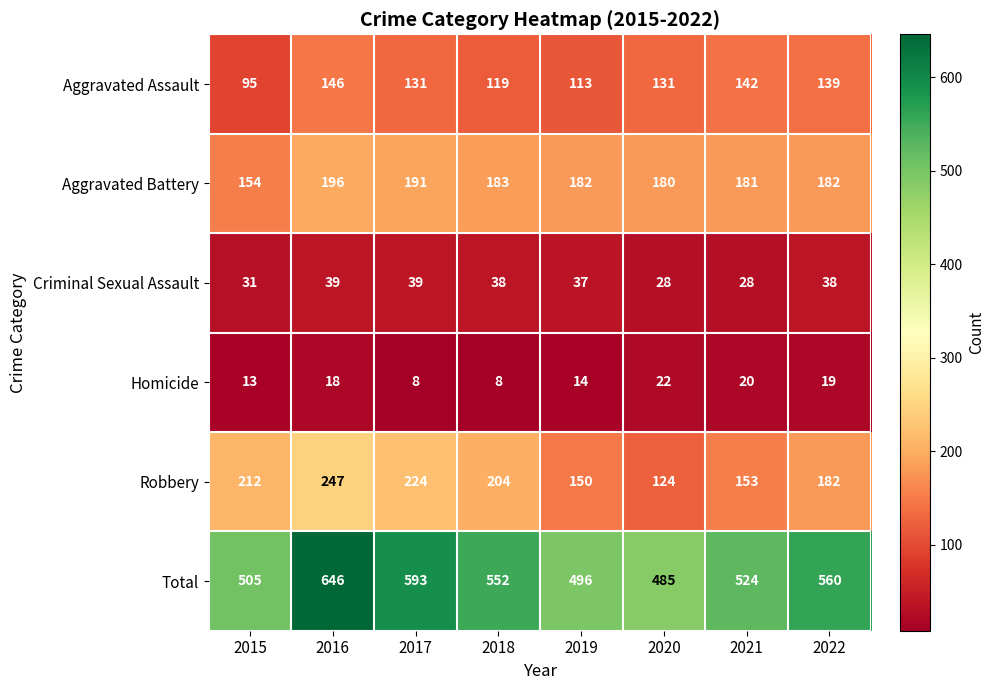

Which category has the highest value across all series?

2016